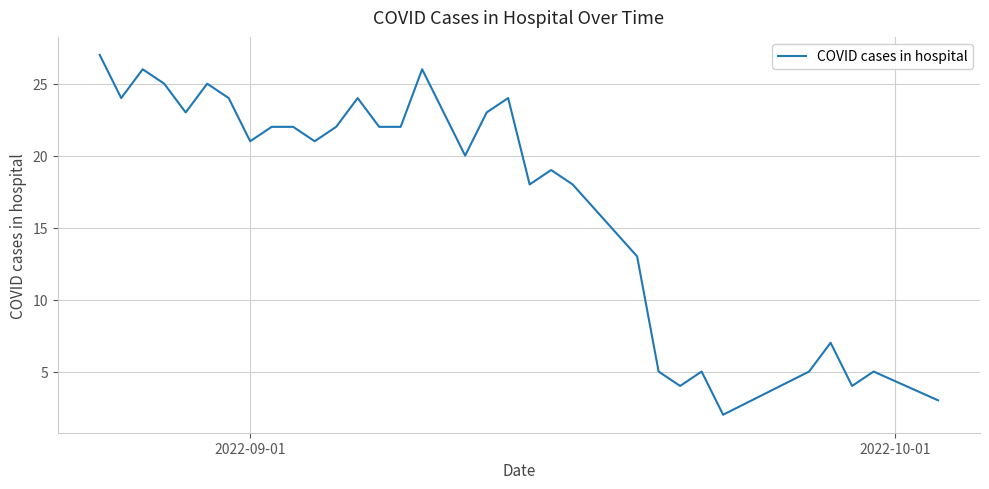

What is the maximum value shown in the chart?

27